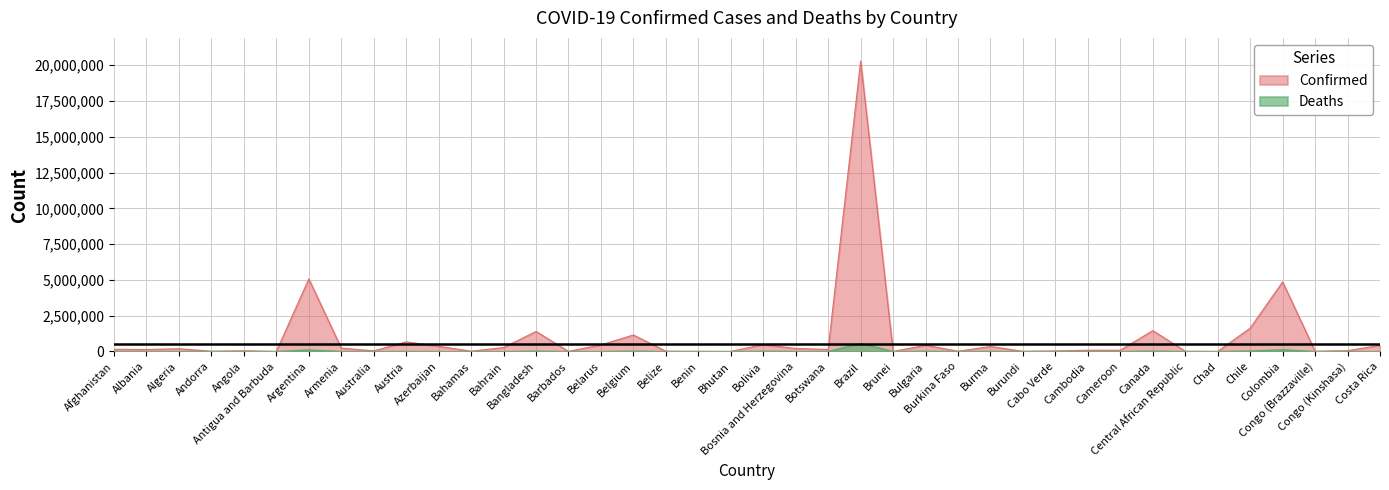

Where does the Deaths series first go above 1973?

Afghanistan